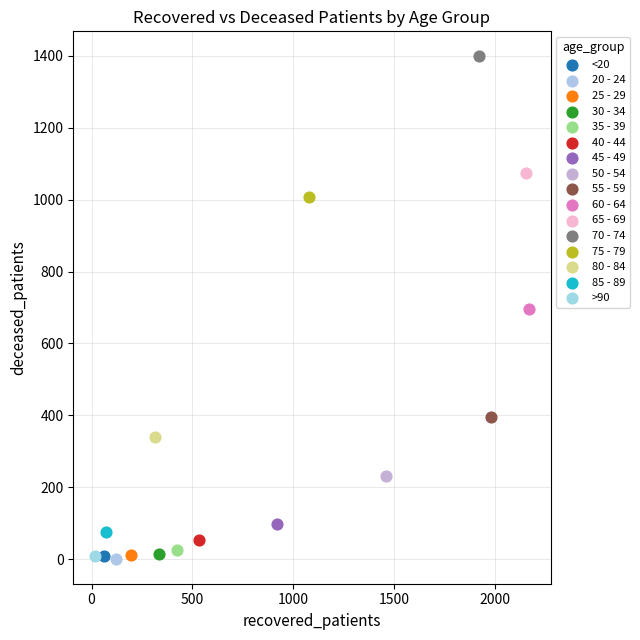

Which series reaches the maximum Y coordinate?

70 - 74